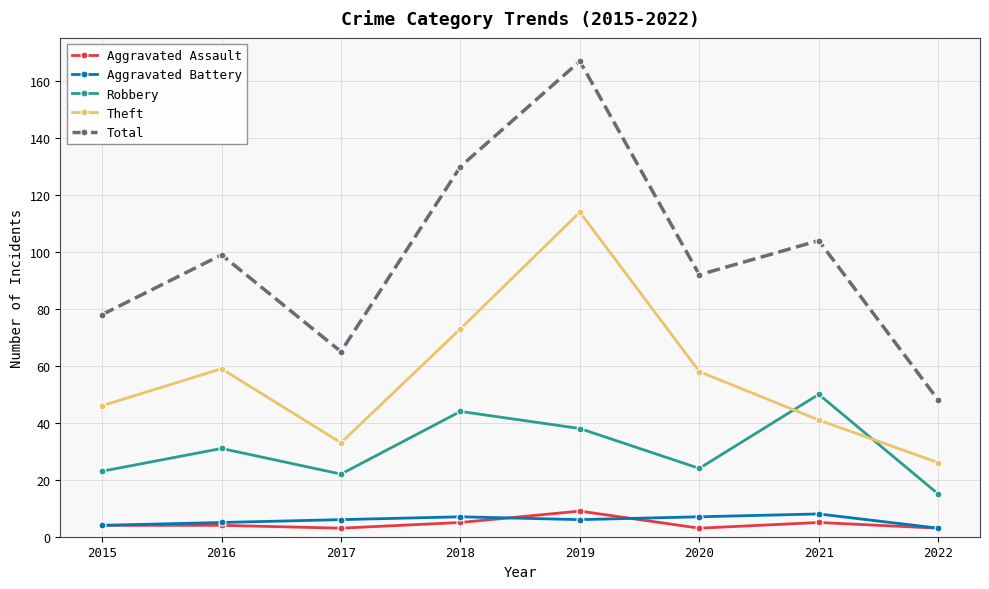

What is the value of the Total point at the 3rd from the left?

65